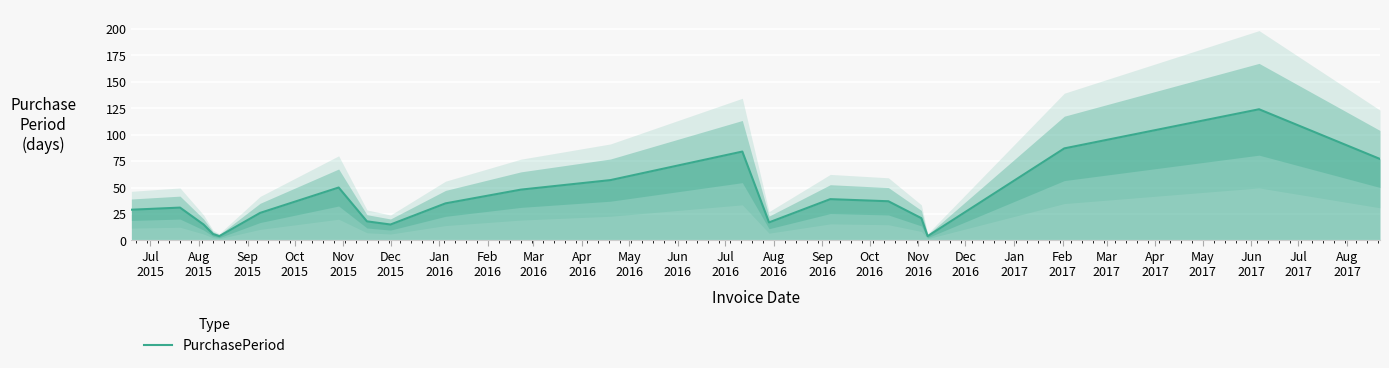

What is the maximum value for PurchasePeriod?

124